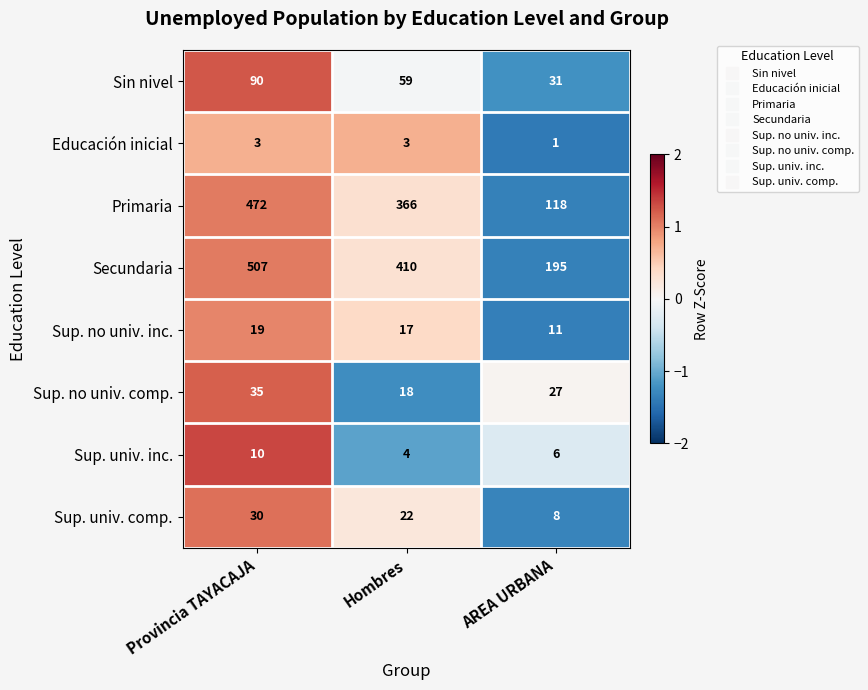

At which category is the sum across all series the highest?

Provincia TAYACAJA